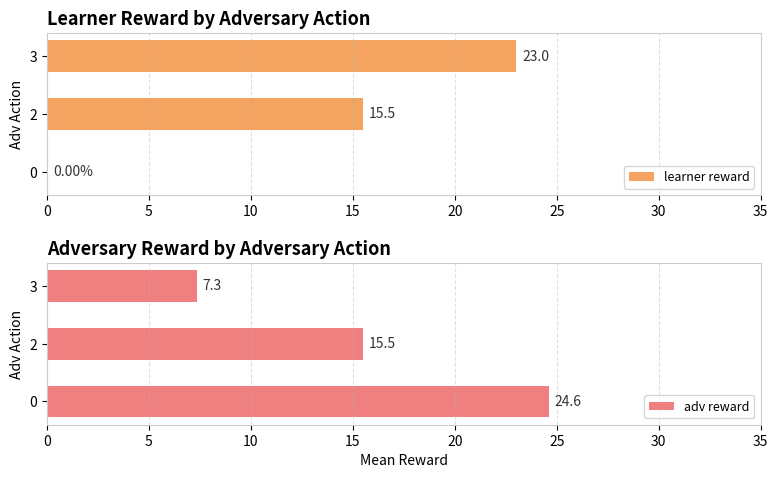

Reading left to right, list all the values displayed in this chart.

learner reward: 0.0	15.5	23.0
adv reward: 24.6	15.5	7.3